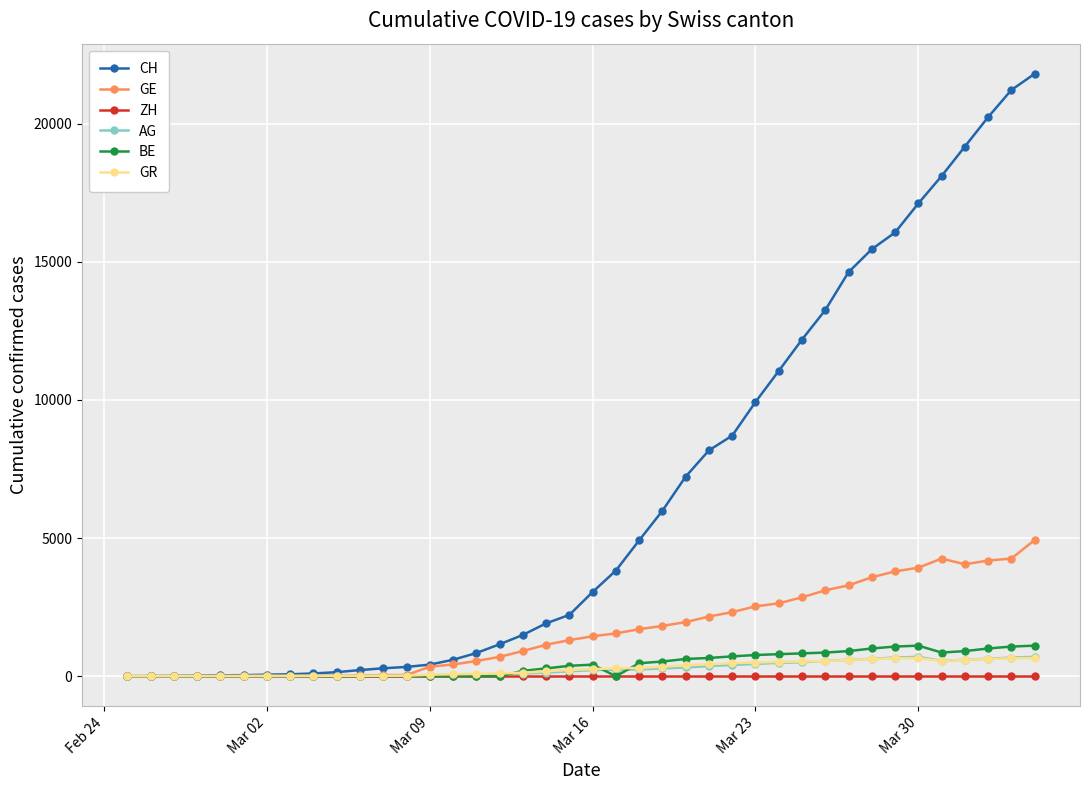

What is the maximum value for BE?

1106